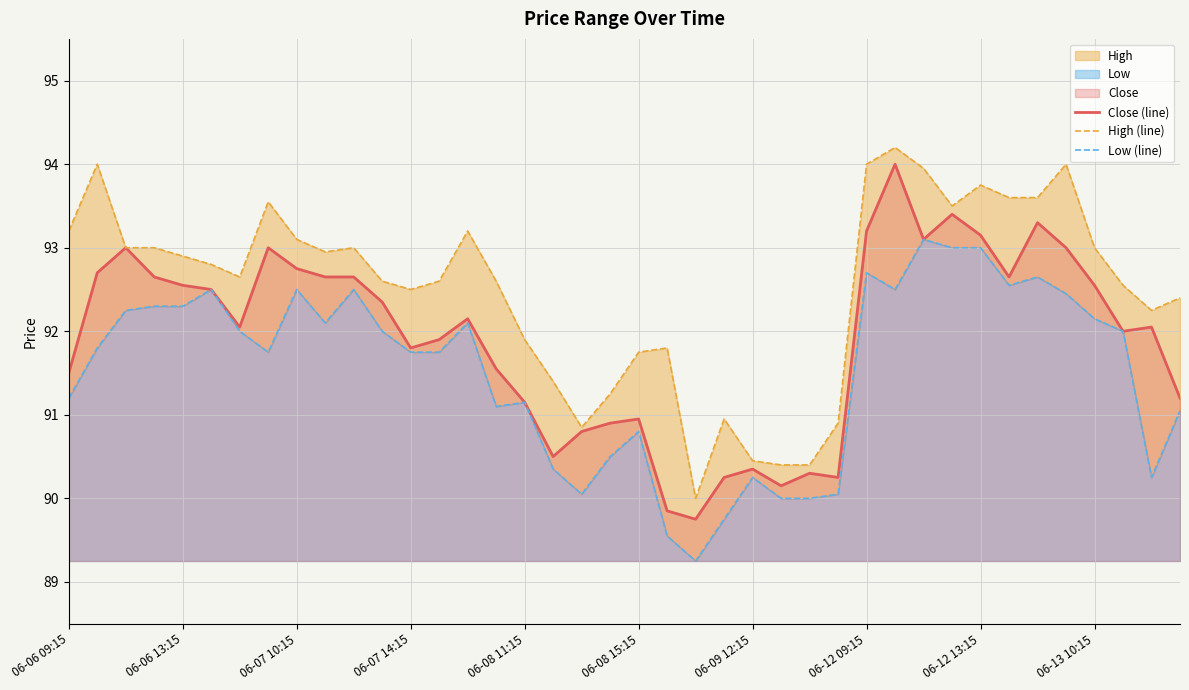

At how many categories does at least one series exceed 91?

33